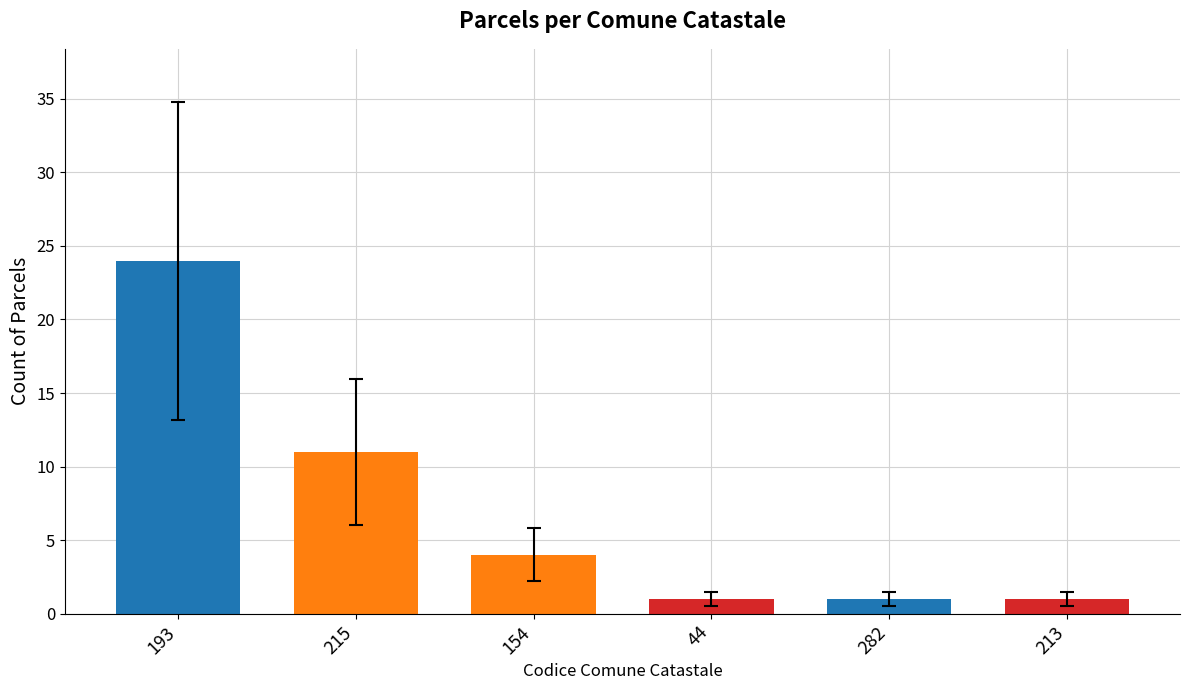

Reading right to left, transcribe all the data shown in this chart.

213=1	282=1	44=1	154=4	215=11	193=24